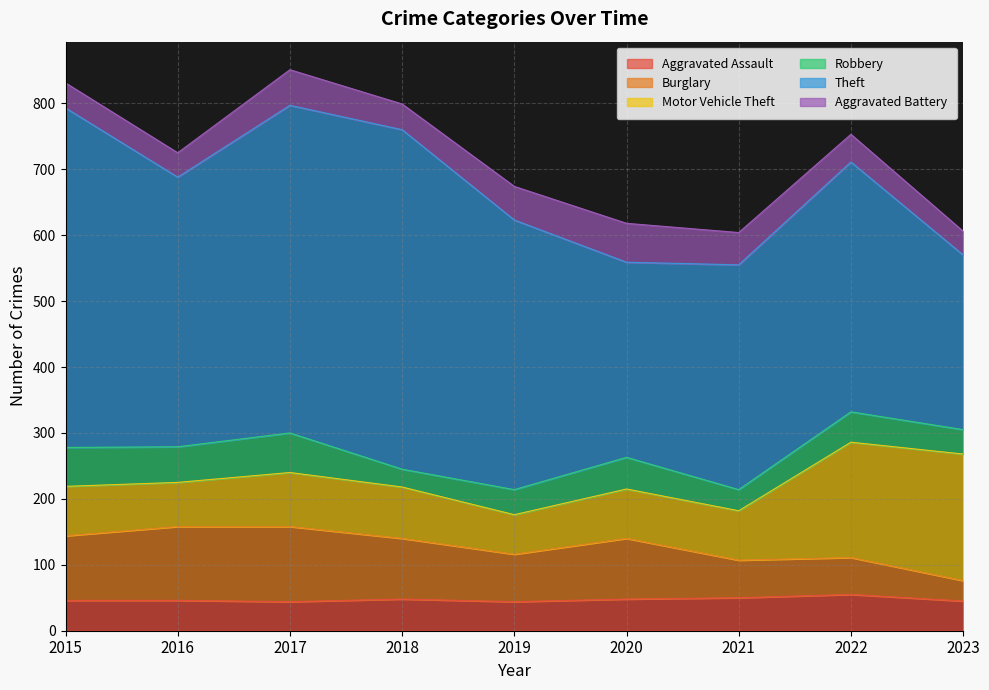

Where is Motor Vehicle Theft nearest to the value 126?

2017